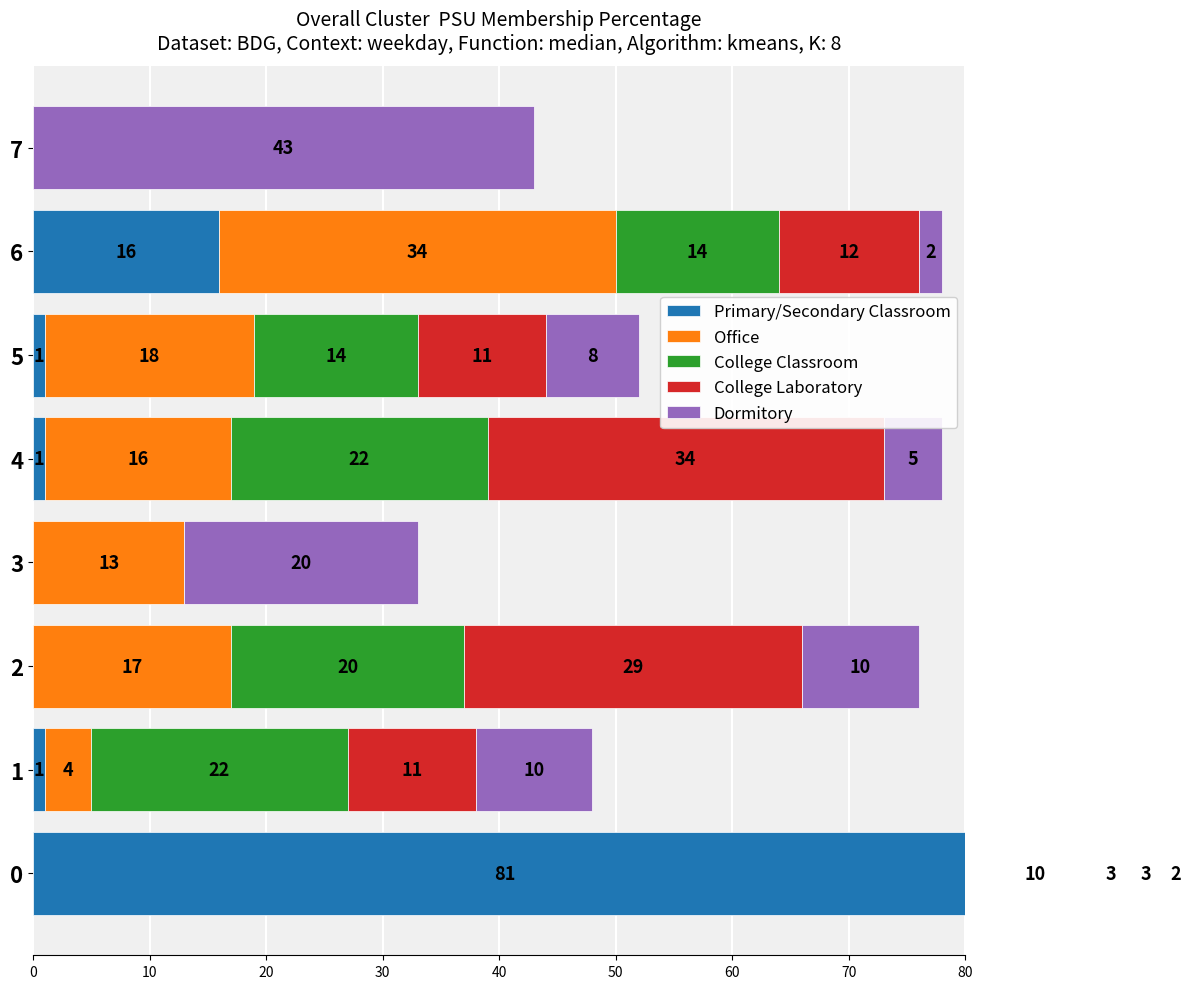

True or false: Office has a value of 18 at 5.

True